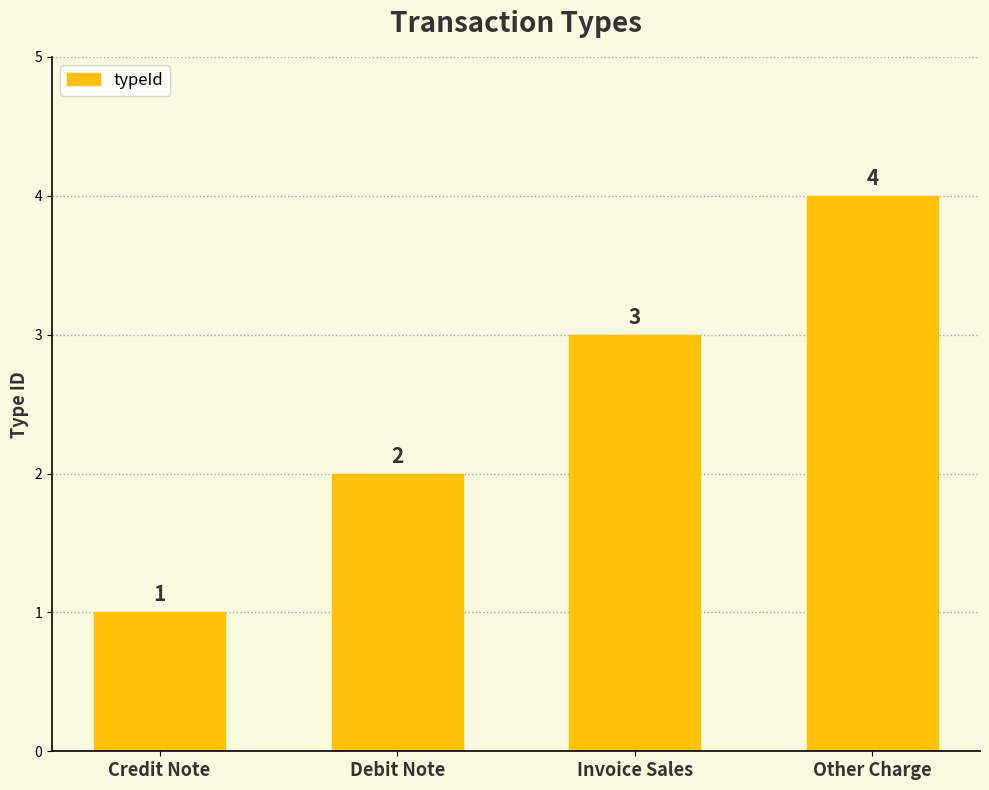

Rank the categories by value from lowest to highest.

Credit Note, Debit Note, Invoice Sales, Other Charge